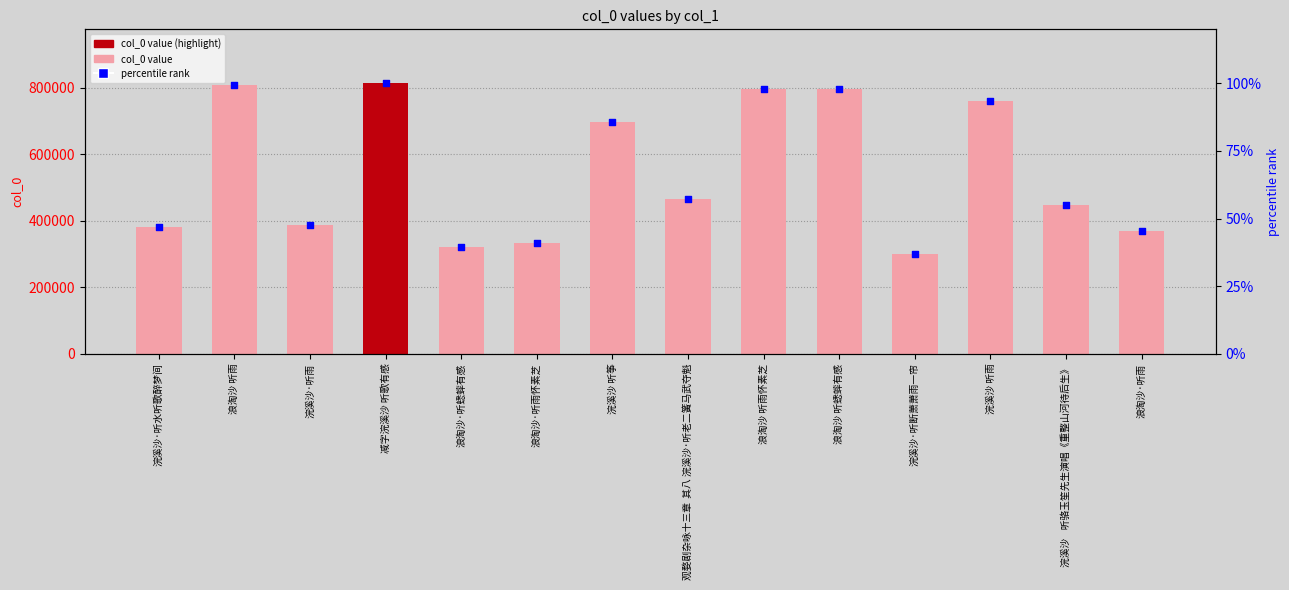

At which category is the sum across all series the highest?

减字浣溪沙 听歌有感